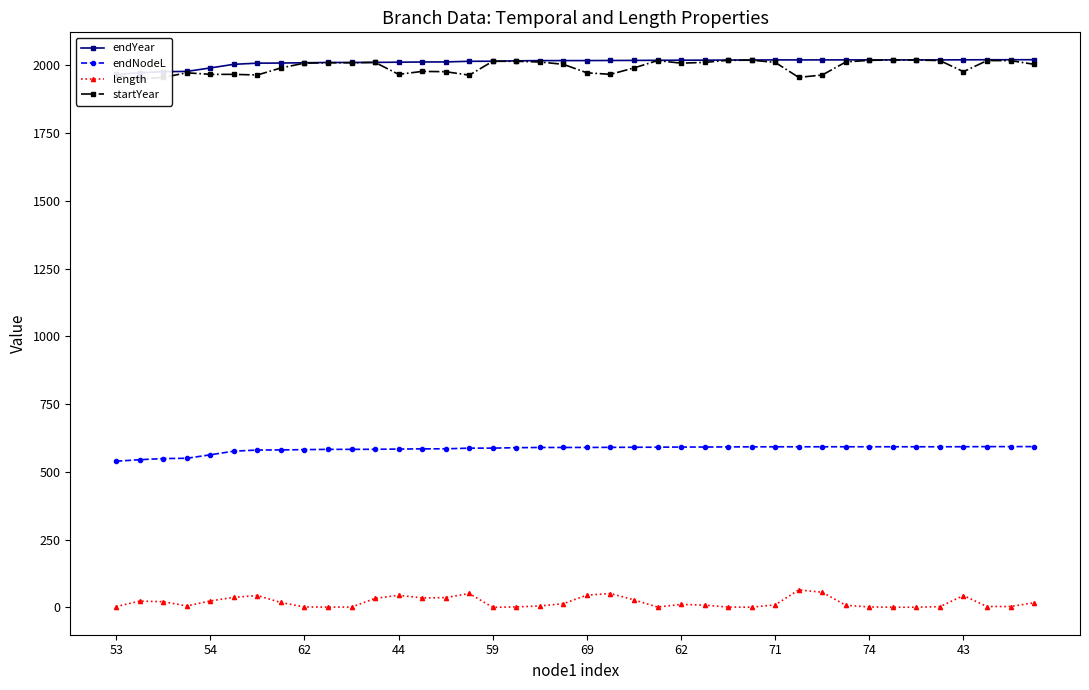

The endYear series shows 893.4 at 18. True or false?

False